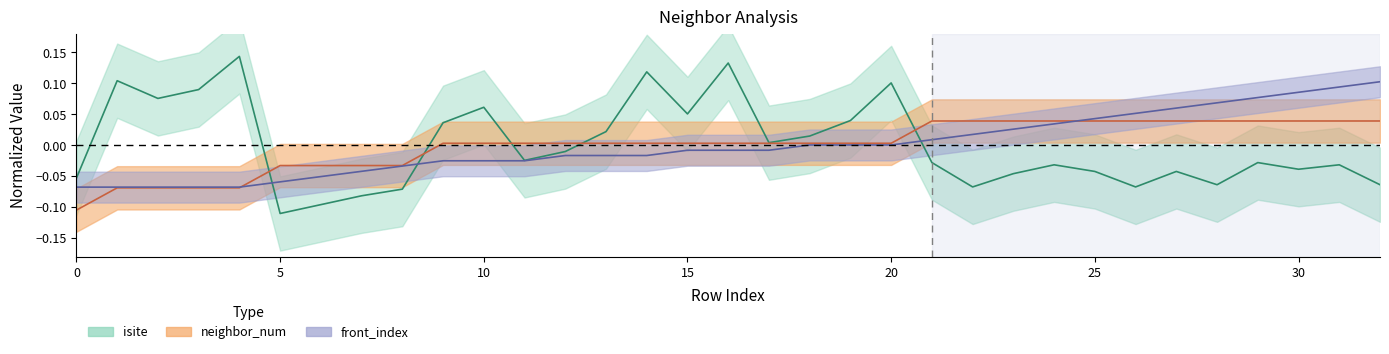

The value of isite at 14 is 0.1. True or false?

True